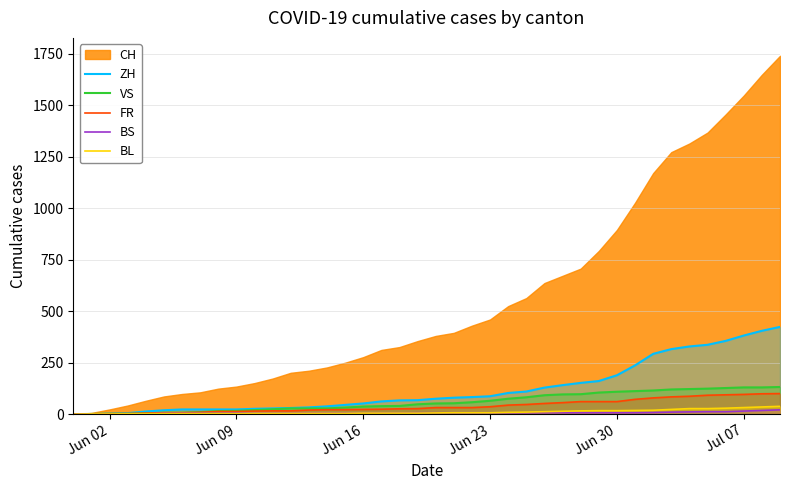

Which series ends up on top after the final intersection of BL and BS?

BS